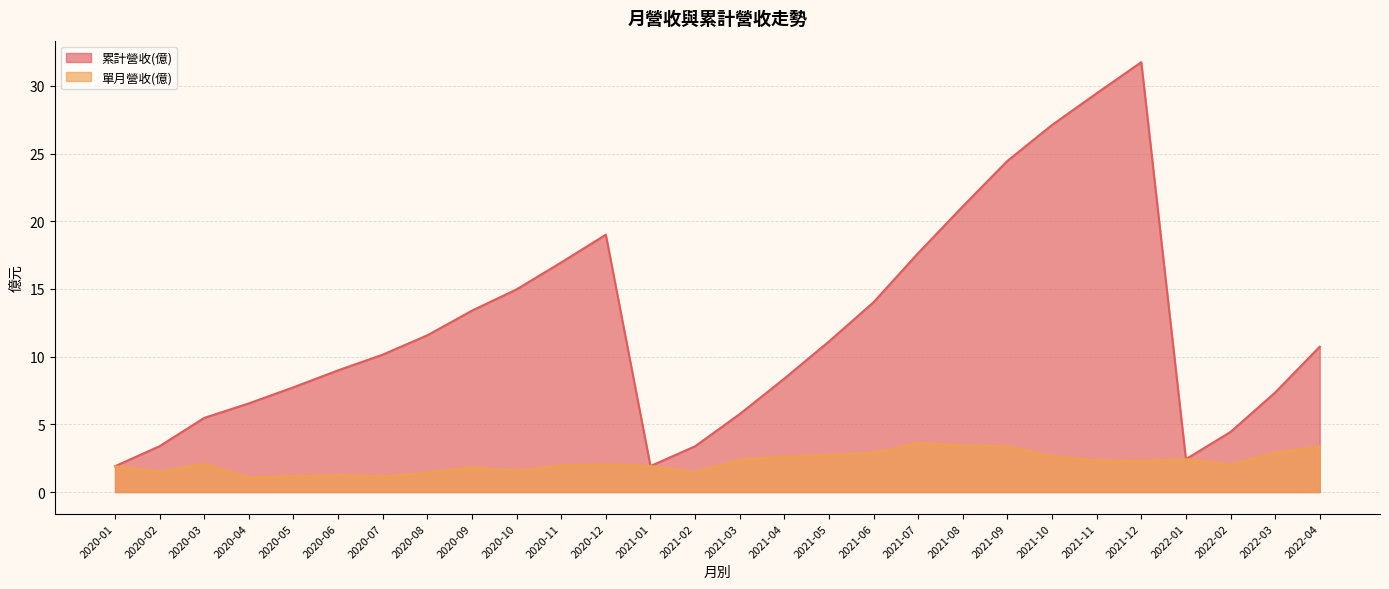

At how many categories does at least one series exceed 19?

6